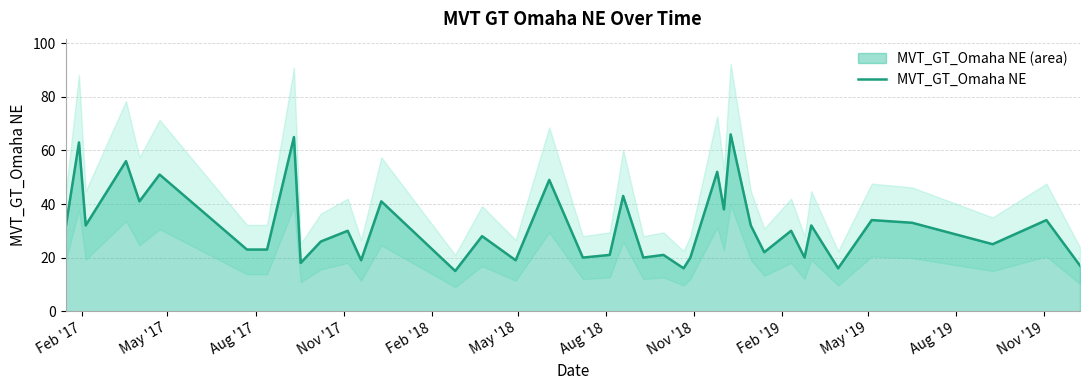

What is the maximum value for MVT_GT_Omaha NE?

66